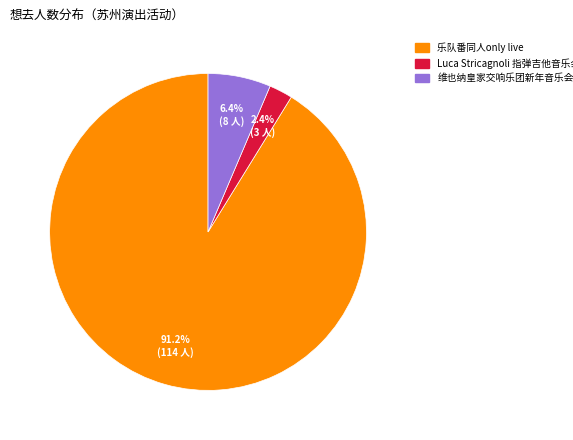

How many segments does this pie chart have?

3